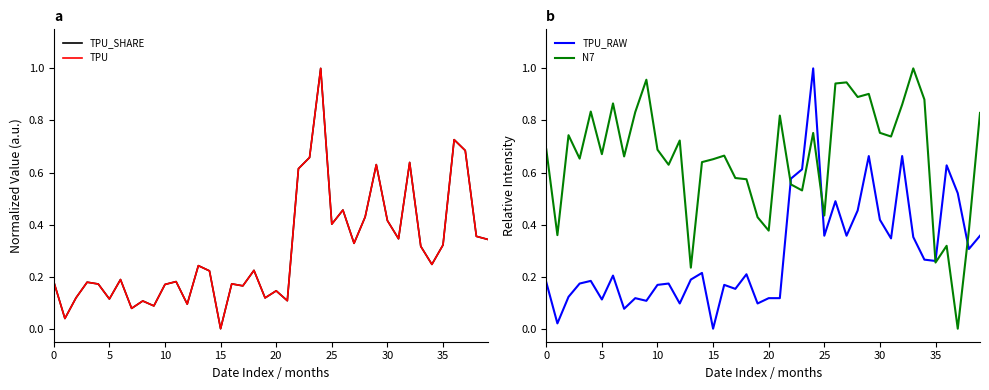

How many interior local peaks does the TPU_RAW series have?

12